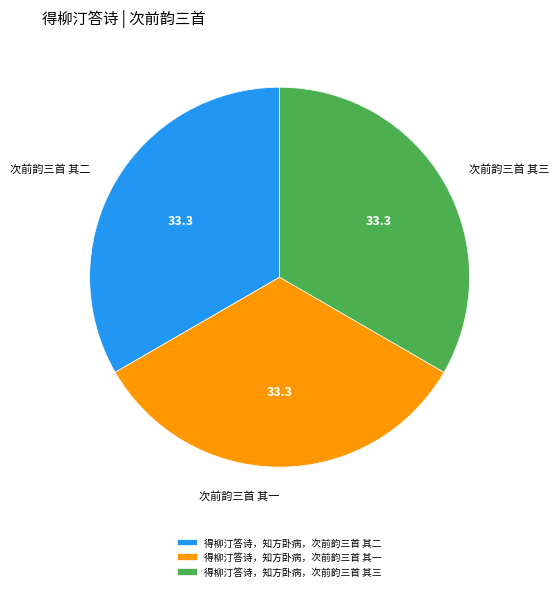

Is it true that 得柳汀答诗，知方卧病，次前韵三首 其二 is 28% of the pie?

False